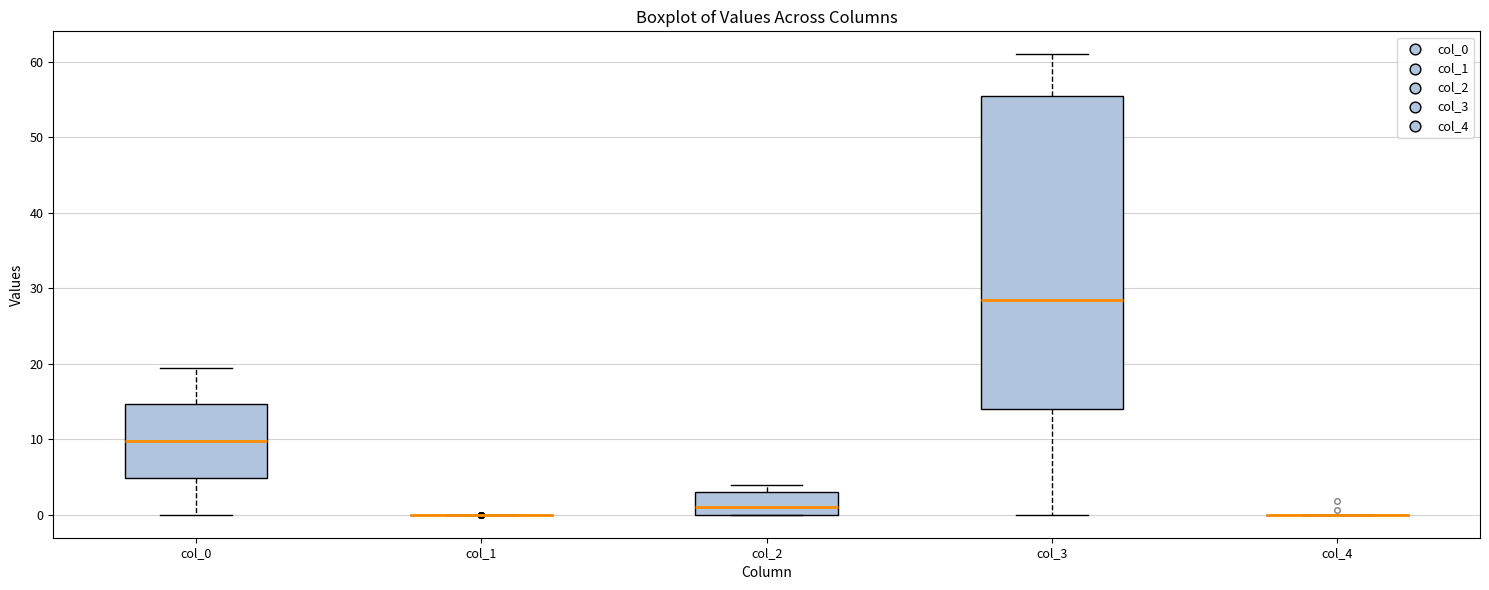

Comparing the boxes themselves (not the whiskers), which one is the tallest?

col_3